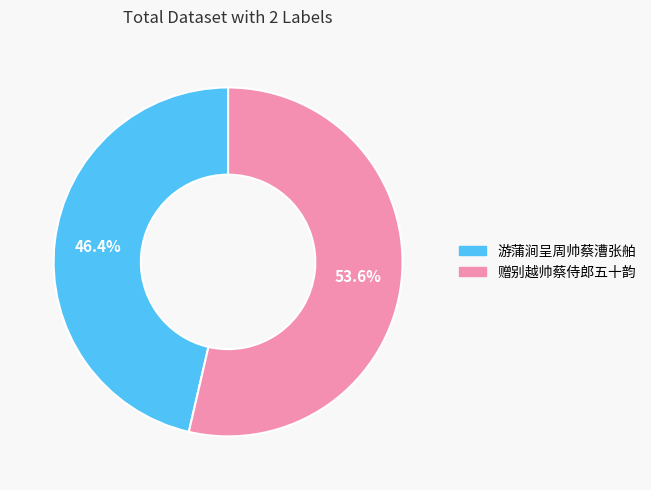

Rank the categories by value from lowest to highest.

游蒲涧呈周帅蔡漕张舶, 赠别越帅蔡侍郎五十韵